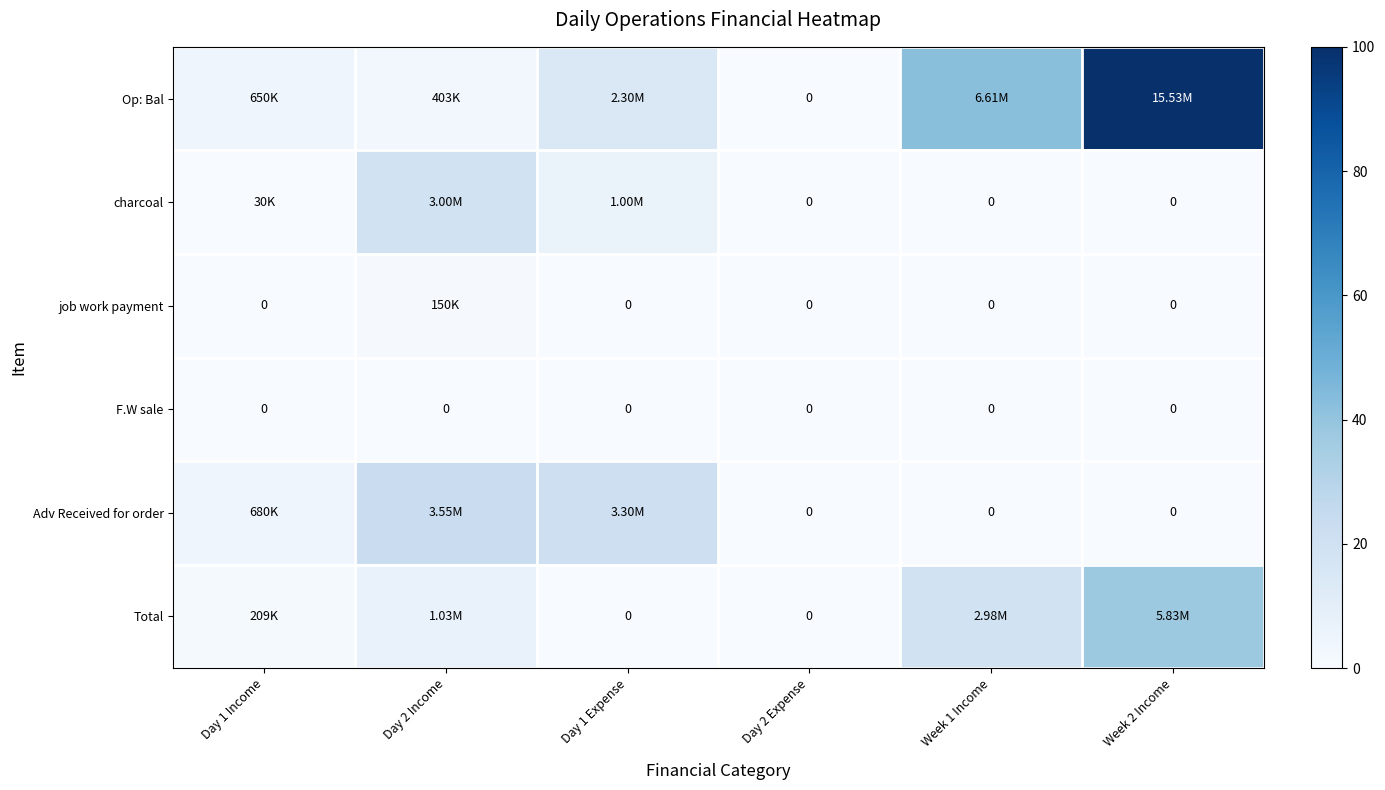

How many series are shown in this chart?

6